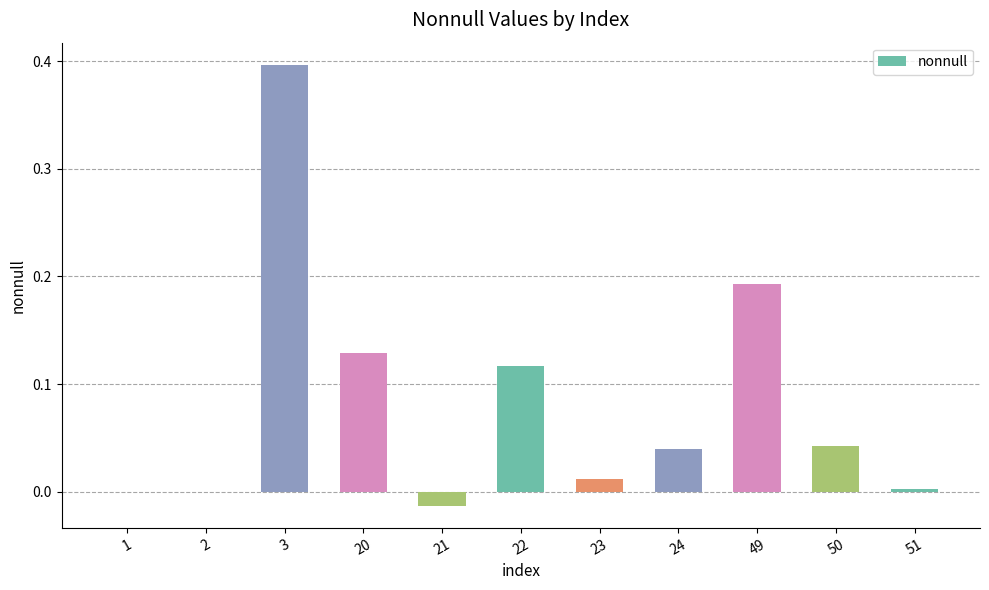

What is the sum of the values at 1 and 3?

0.4